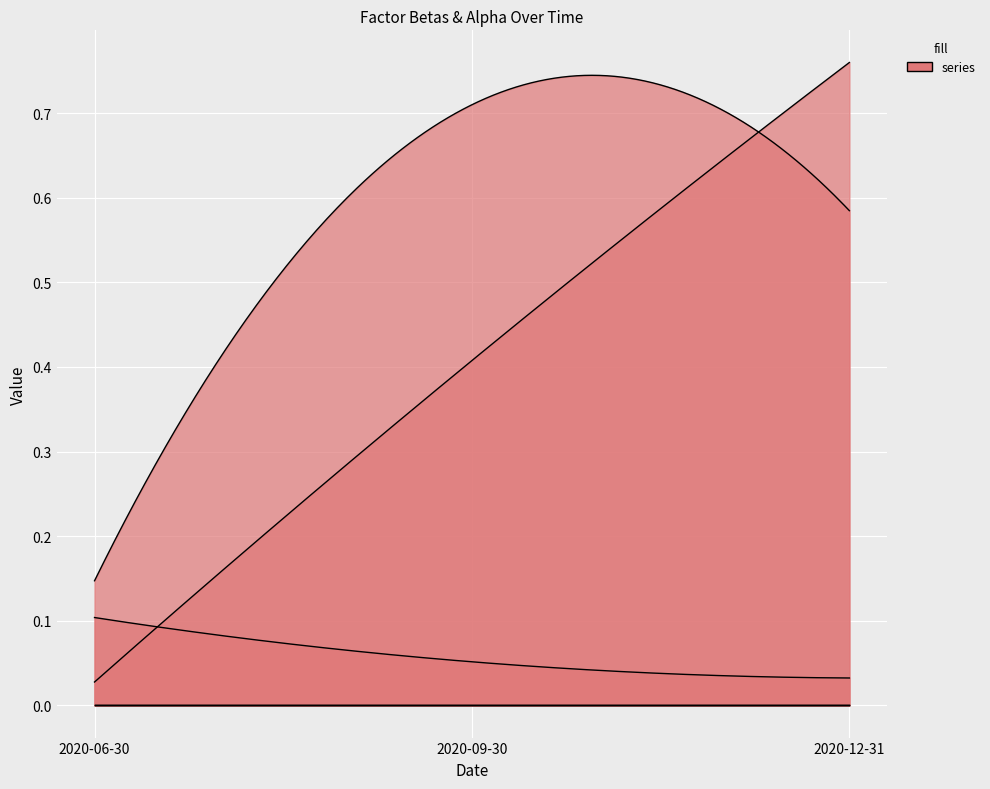

List the labels in order of beta_IML value, smallest first.

2020-06-30, 2020-12-31, 2020-09-30